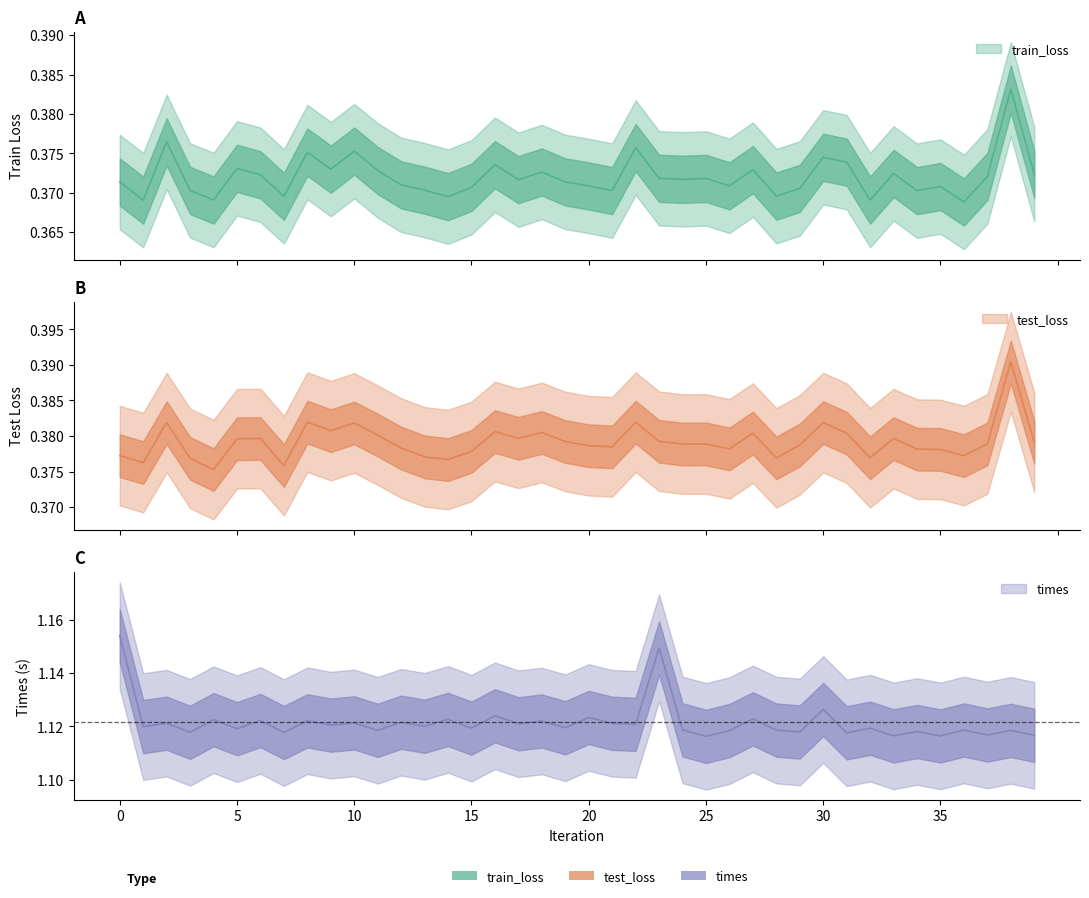

Is the value of times at 34 greater than the value of train_loss at 34?

Yes